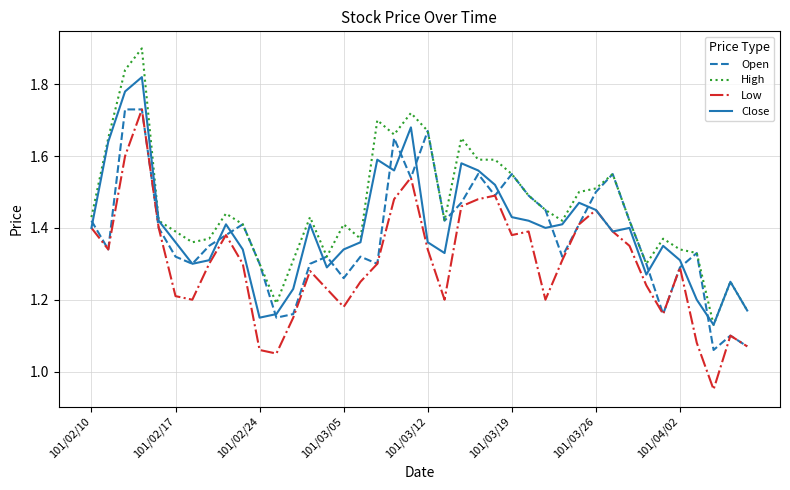

Which series has the largest total across all categories?

High